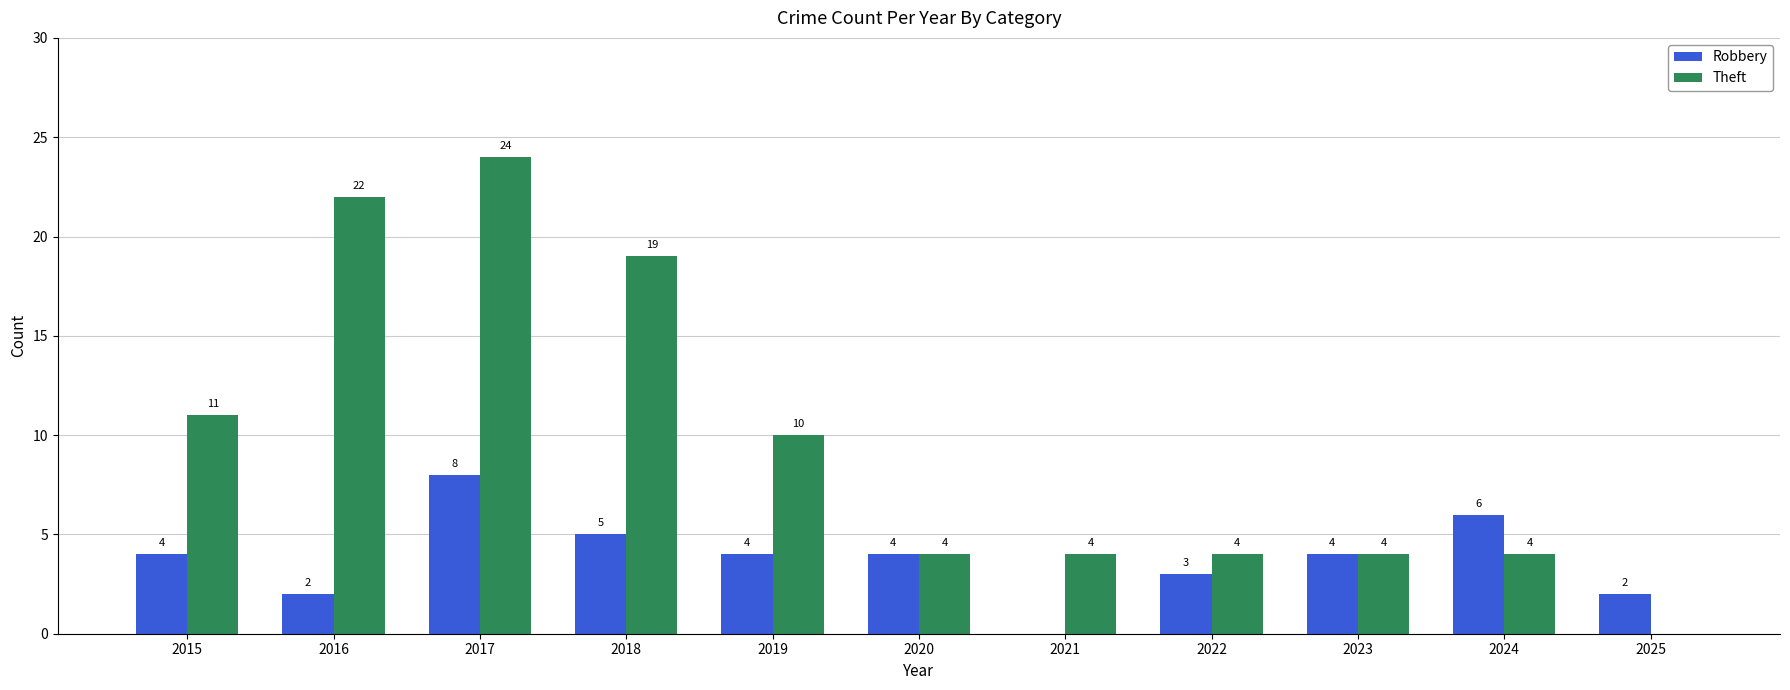

What is the difference between the Theft values at 2017 and 2019?

14